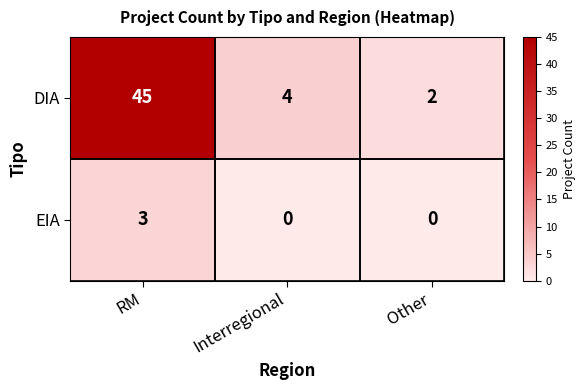

Which series has the widest spread of values?

DIA